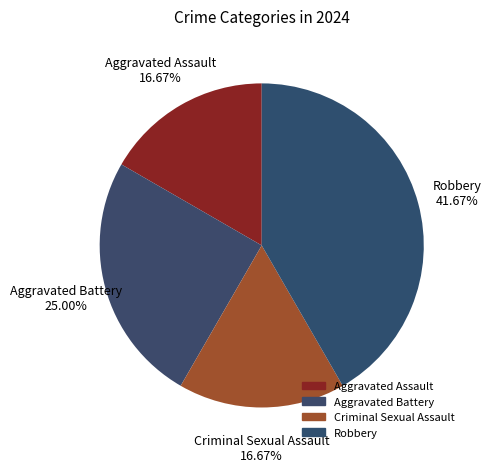

Which has a higher value, Robbery or Criminal Sexual Assault?

Robbery